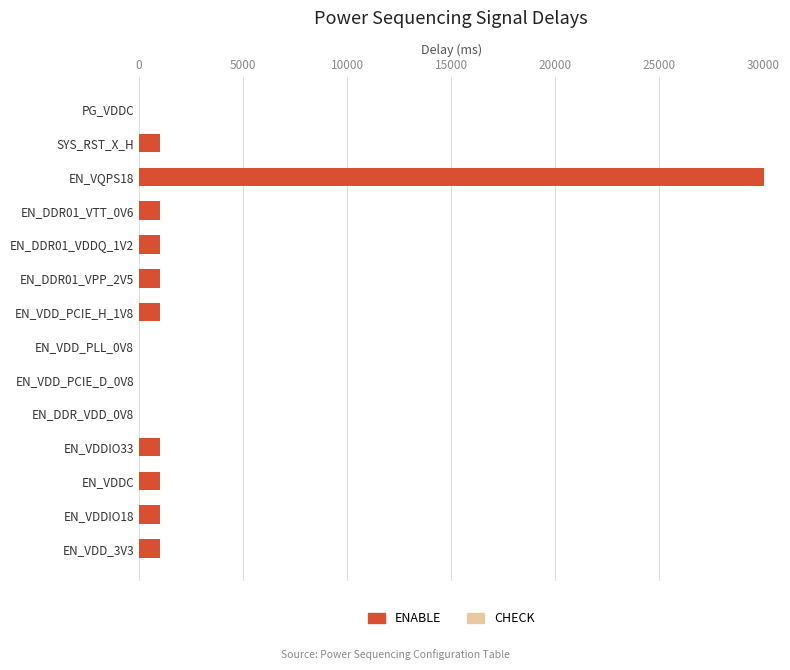

Are the bars horizontal?

Yes